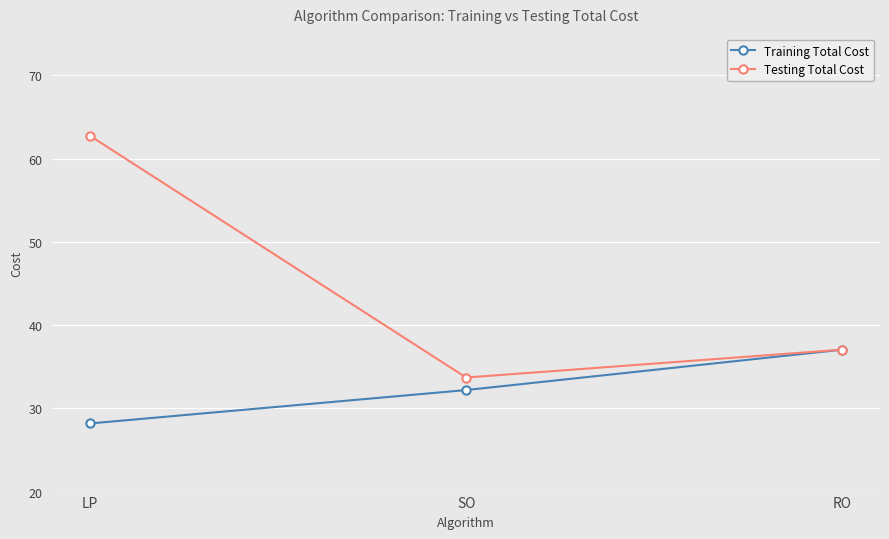

What is the minimum value for Training Total Cost?

28.2